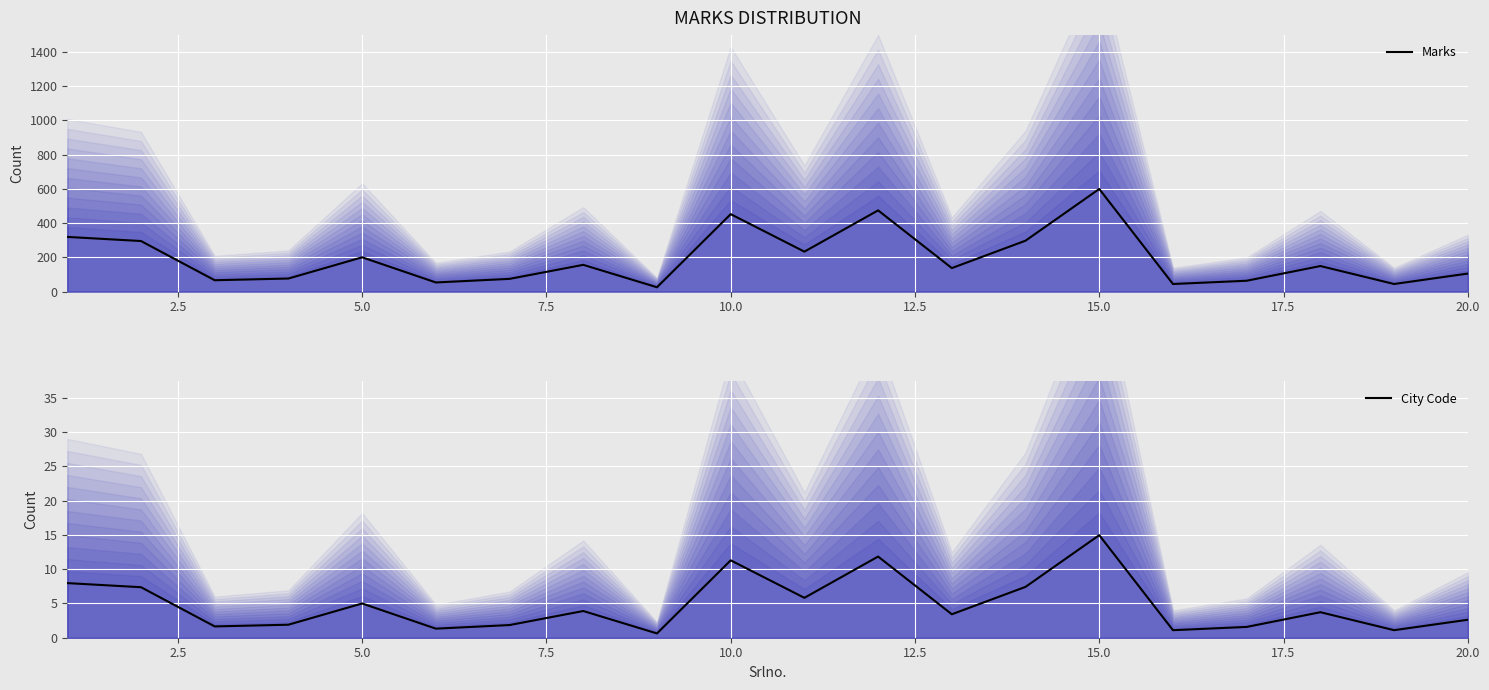

The City Code series shows 2.6 at 20.0. True or false?

True